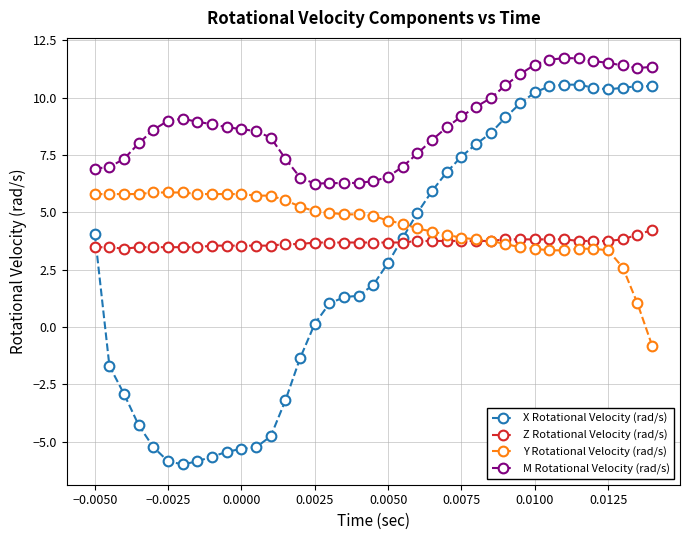

Which series has the largest total across all categories?

M Rotational Velocity (rad/s)